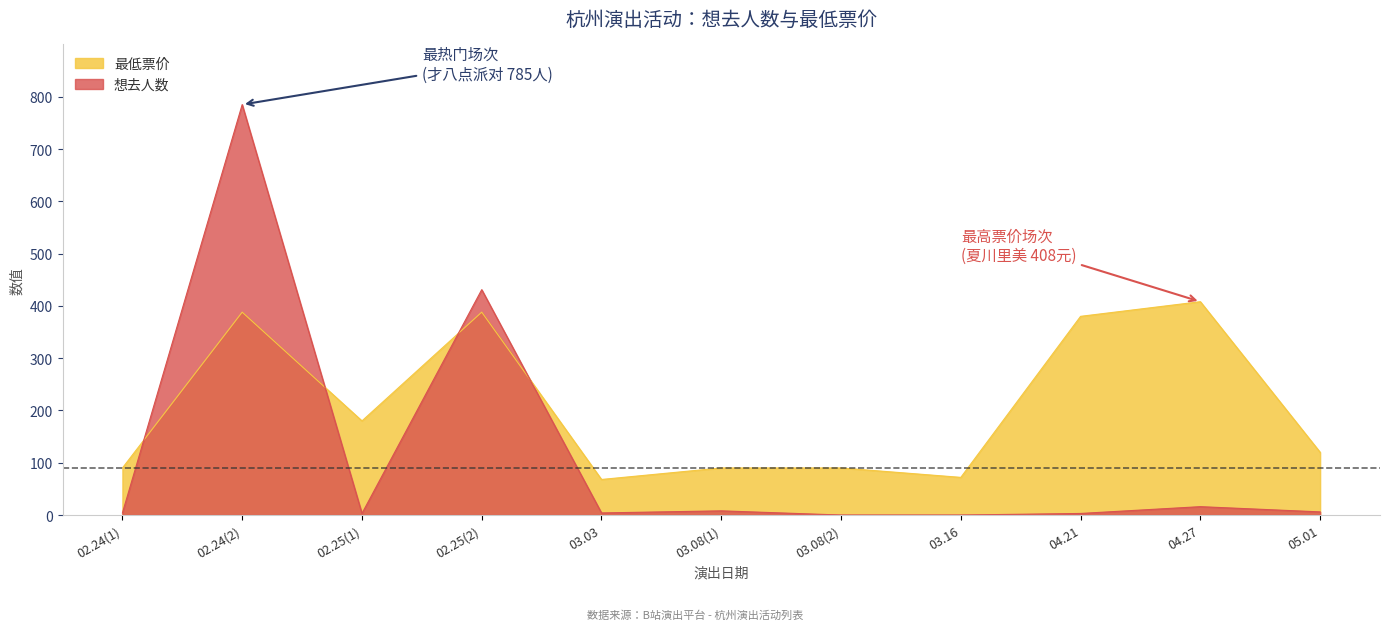

What is the highest value of the 最低票价 series?

408